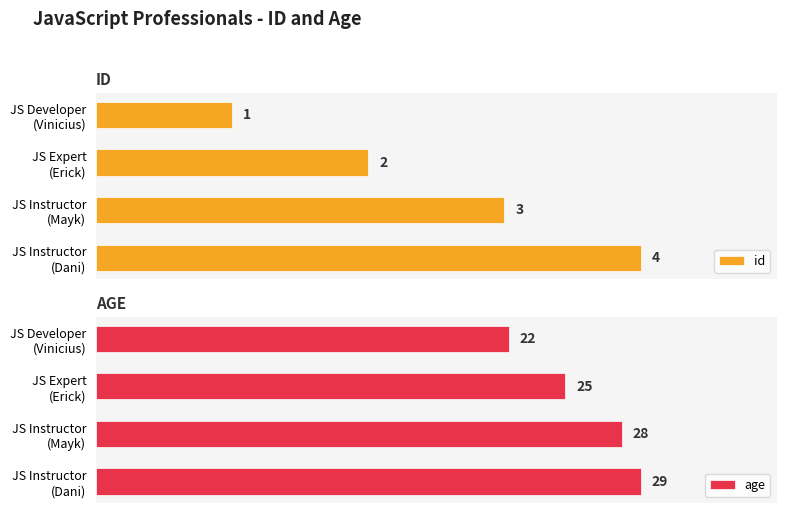

The age series shows 28 at JS Instructor (Mayk). True or false?

True